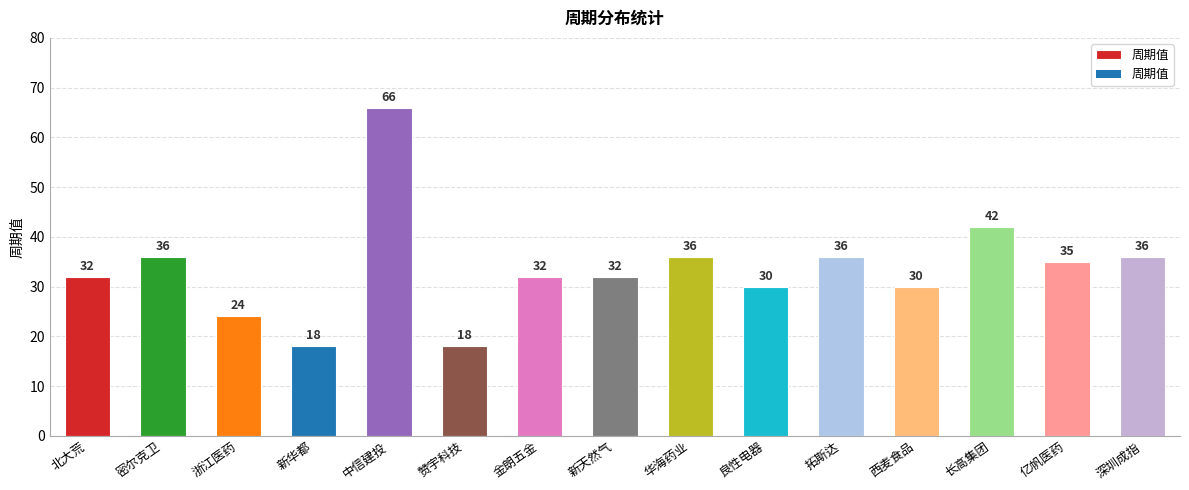

What is the change in value from 赞宇科技 to 金朗五金?

+14